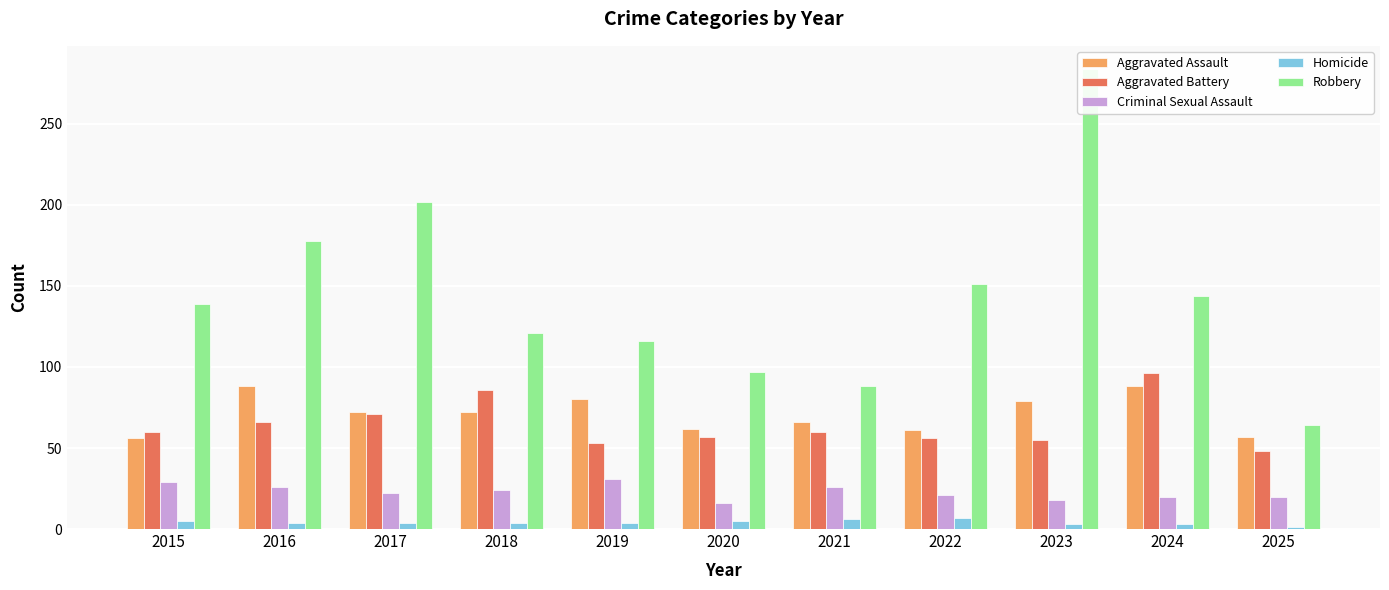

Reading left to right, list all the values displayed in this chart.

Aggravated Assault: 56	88	72	72	80	62	66	61	79	88	57
Aggravated Battery: 60	66	71	86	53	57	60	56	55	96	48
Criminal Sexual Assault: 29	26	22	24	31	16	26	21	18	20	20
Homicide: 5	4	4	4	4	5	6	7	3	3	1
Robbery: 139	178	202	121	116	97	88	151	284	144	64